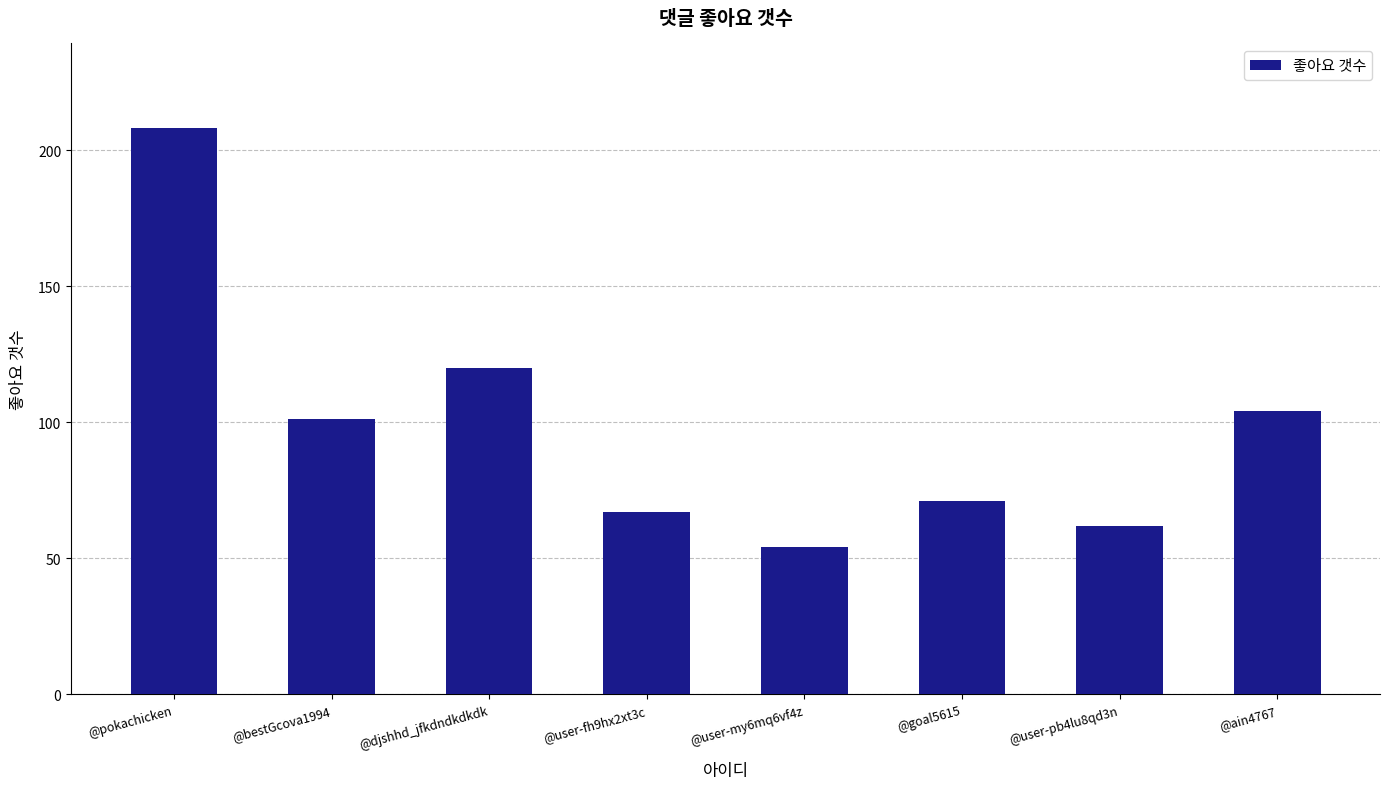

What position from the left is @djshhd_jfkdndkdkdk?

3